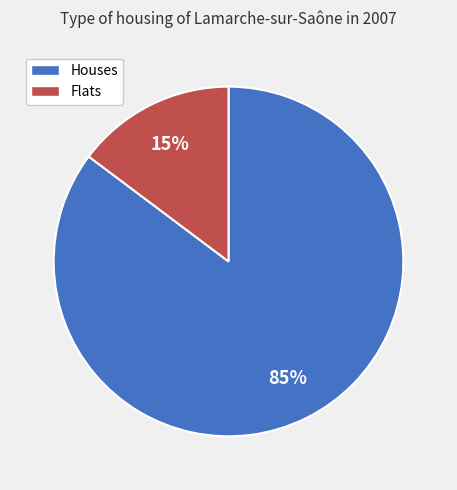

To the nearest percent, what is the difference between the largest and smallest slice percentages?

70%